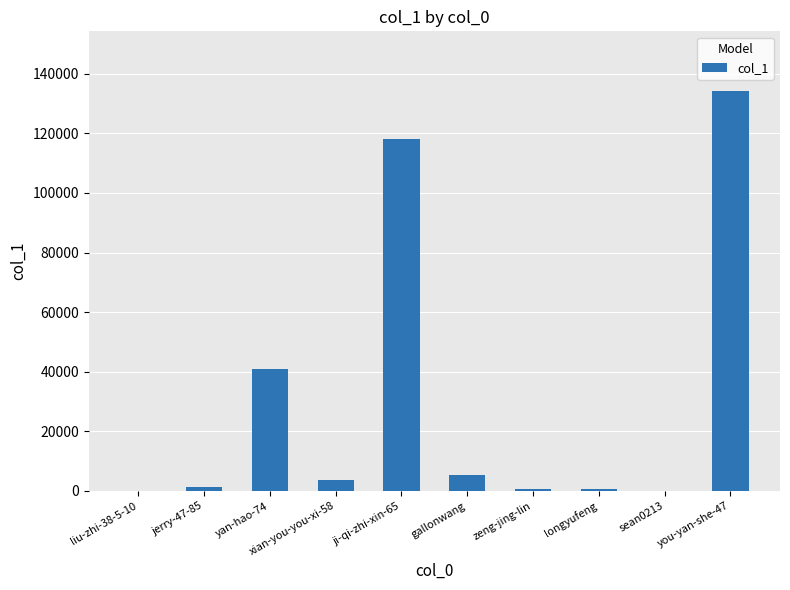

What is the change in value from ji-qi-zhi-xin-65 to gallonwang?

-112678